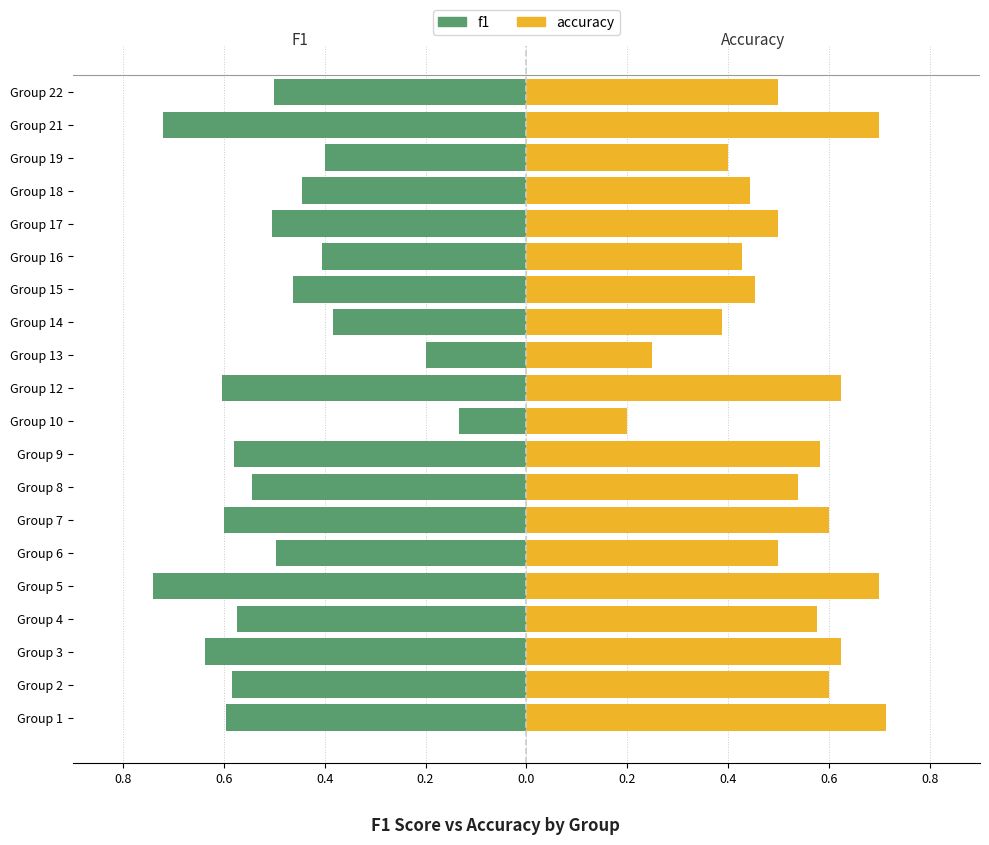

The value of accuracy at Group 13 is 0.1. True or false?

False